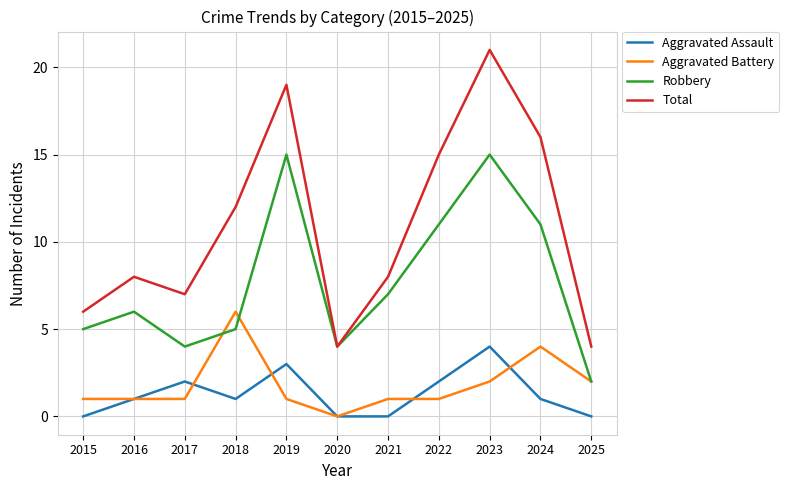

Is it true that Aggravated Assault equals 2 at 2017?

True